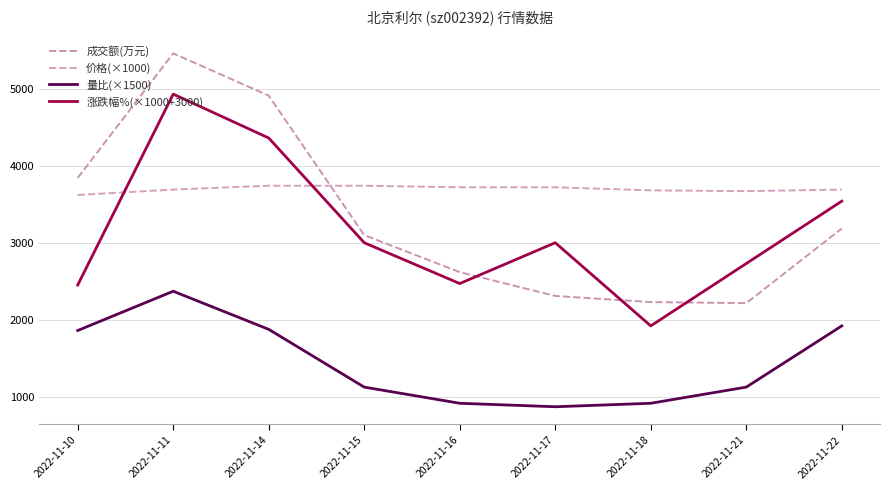

Which series has the largest range (max minus min)?

成交额(万元)